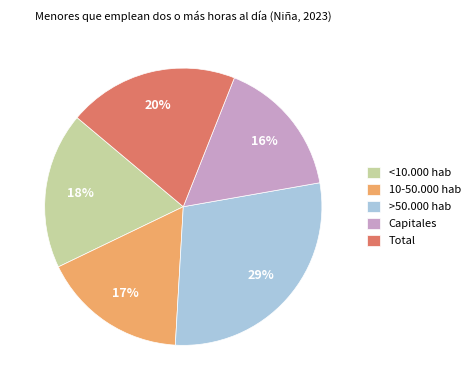

To the nearest percent, what percentage of the pie is Total?

20%